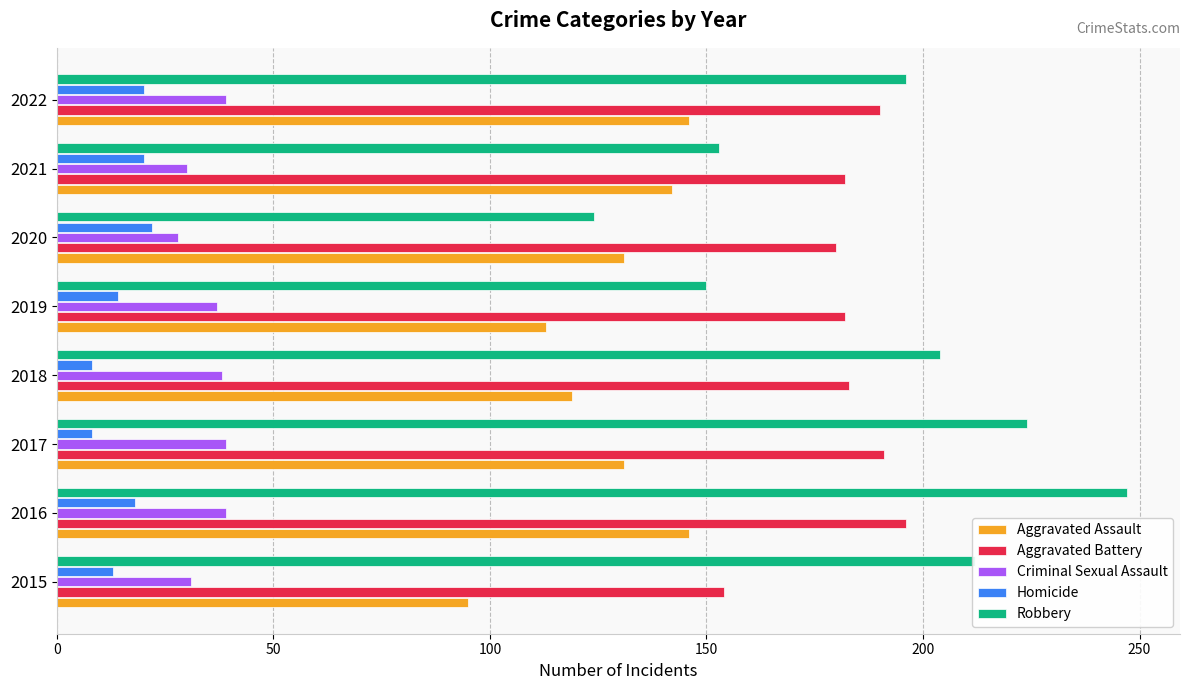

What is the total value across all series at 2020?

485